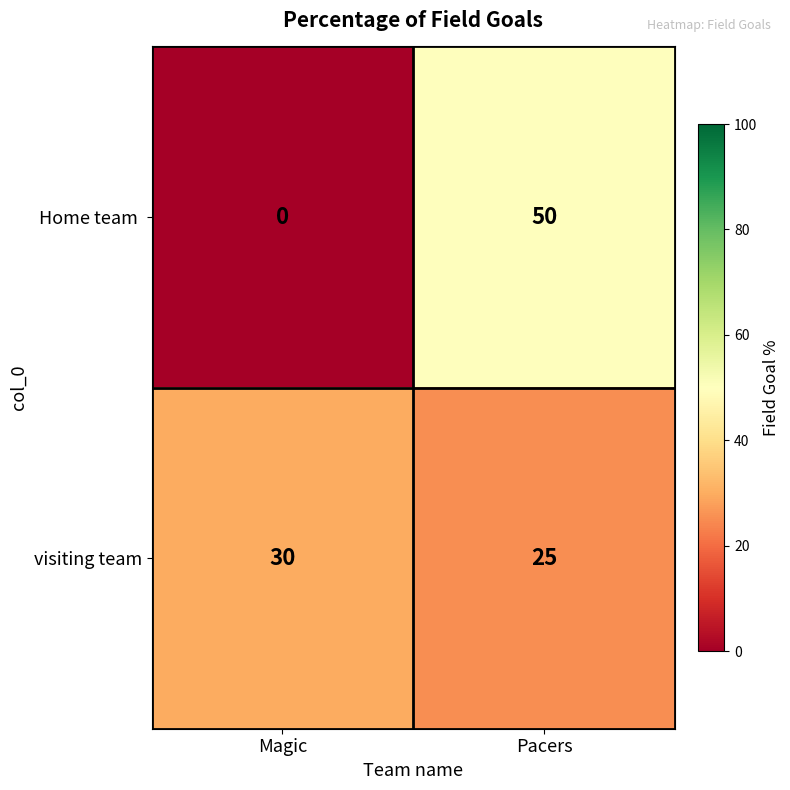

At which label is visiting team closest to 27?

Pacers